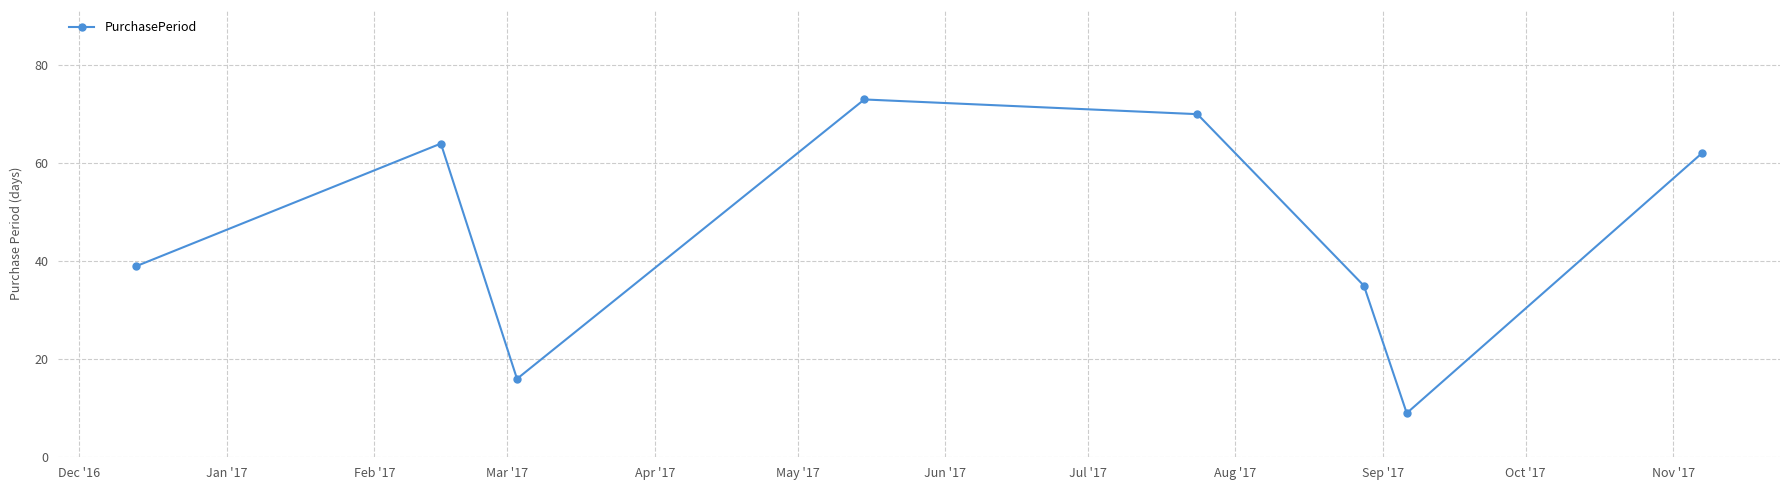

True or false: the data has more than 1 interior local peaks.

True